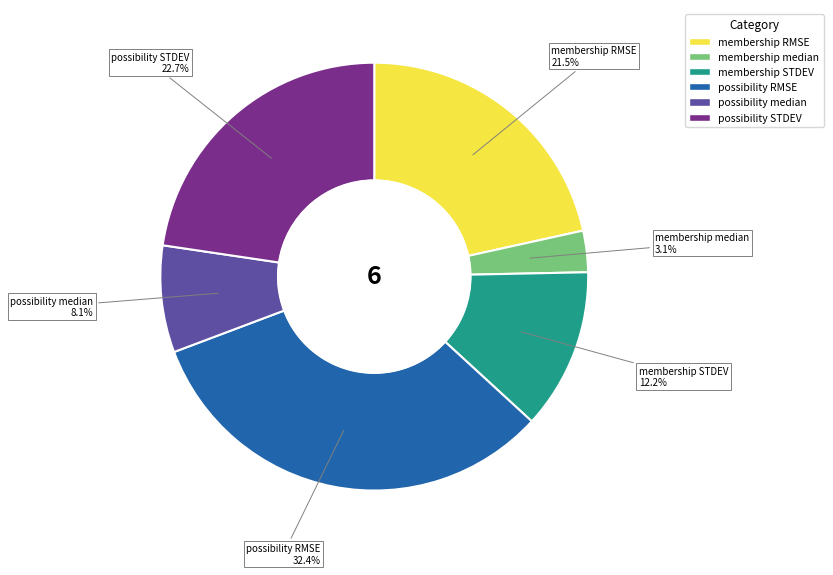

Rank the categories by value from lowest to highest.

membership median, possibility median, membership STDEV, membership RMSE, possibility STDEV, possibility RMSE